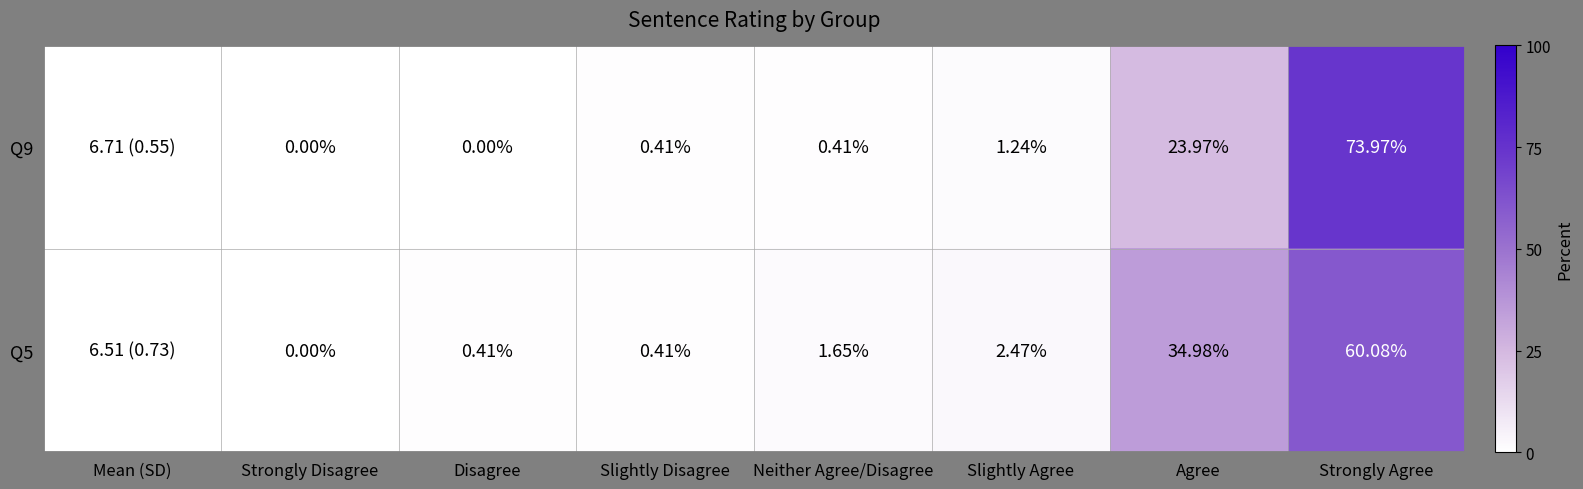

Is it true that Q9 equals 1.2 at Slightly Agree?

True